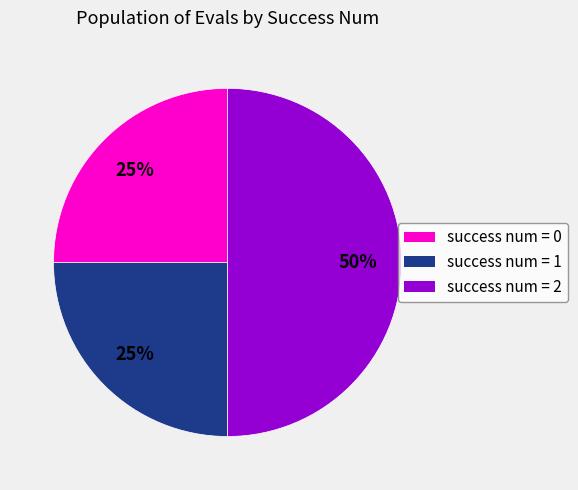

To the nearest percent, what is the average slice percentage?

33%